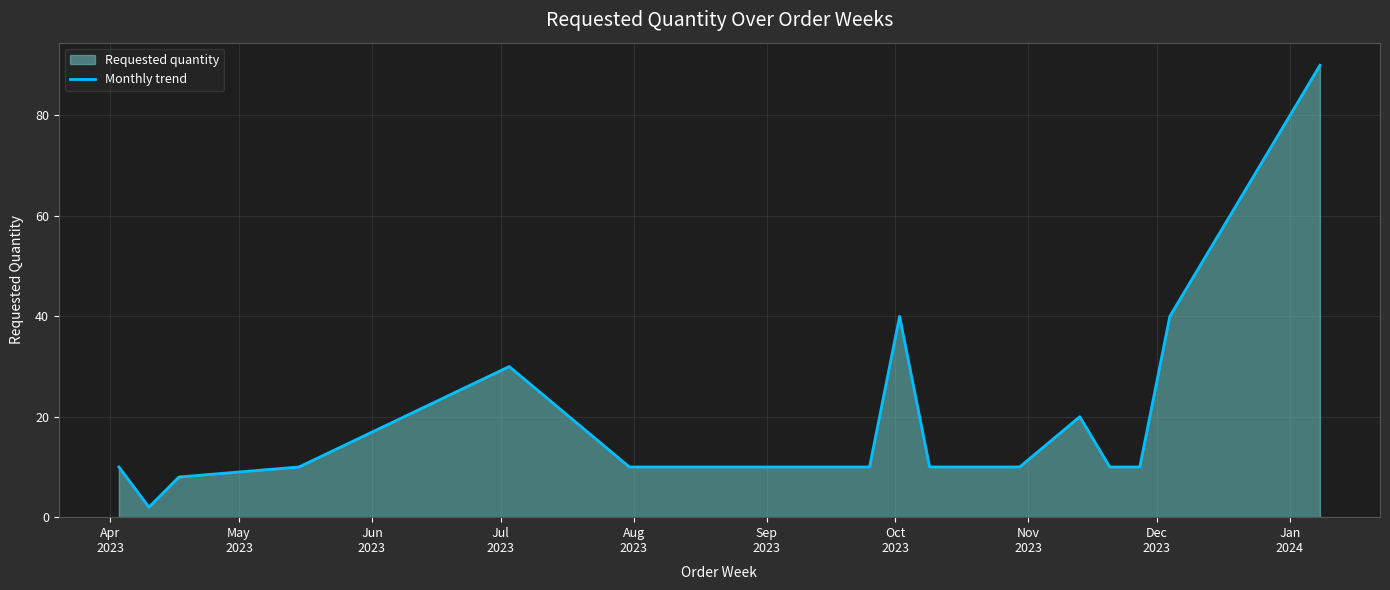

How many interior local valleys (lower than both neighbors) does the data have?

1